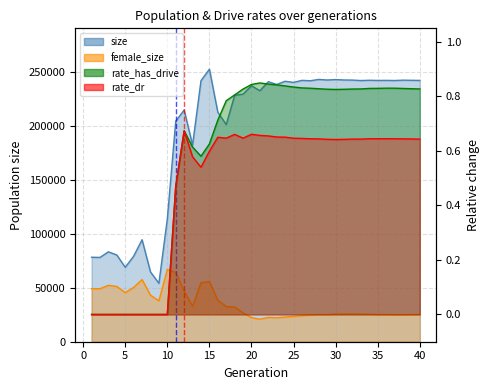

How many values in the female_size series are below 25580?

20